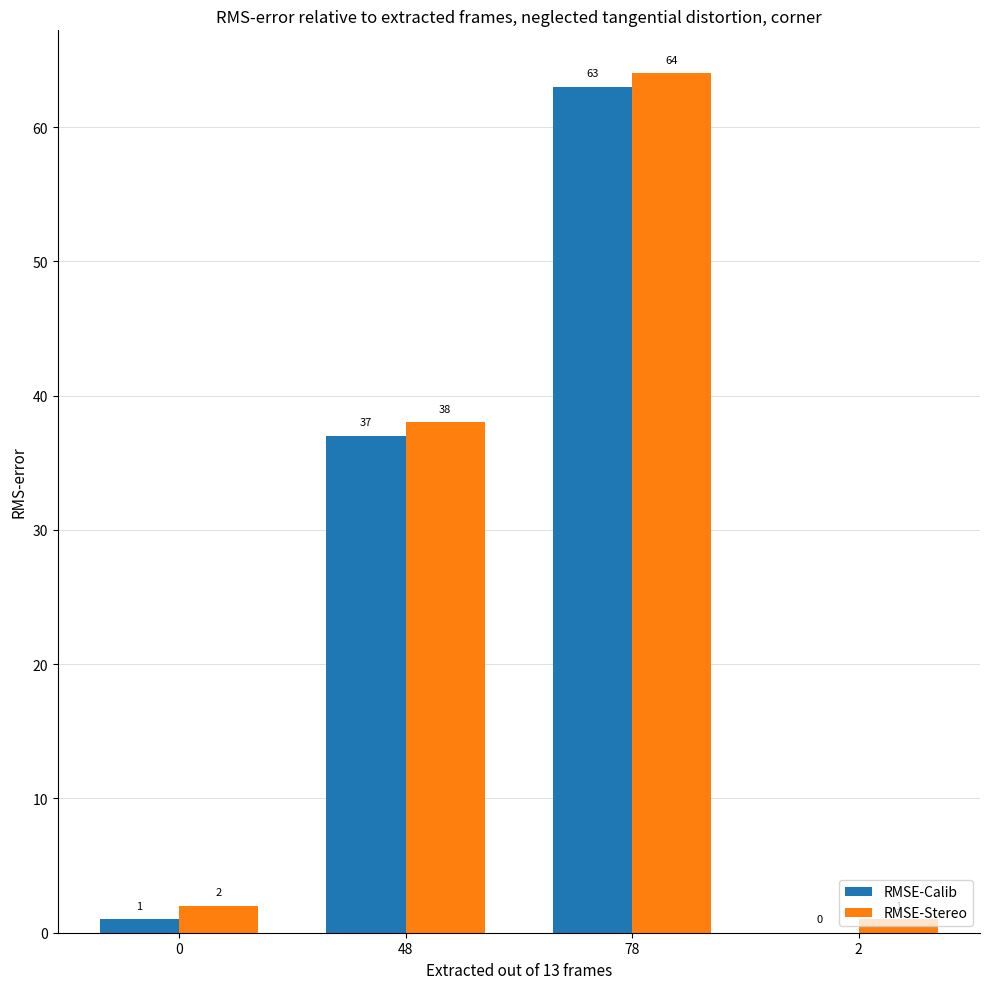

What are all the series names shown in the legend?

RMSE-Calib, RMSE-Stereo